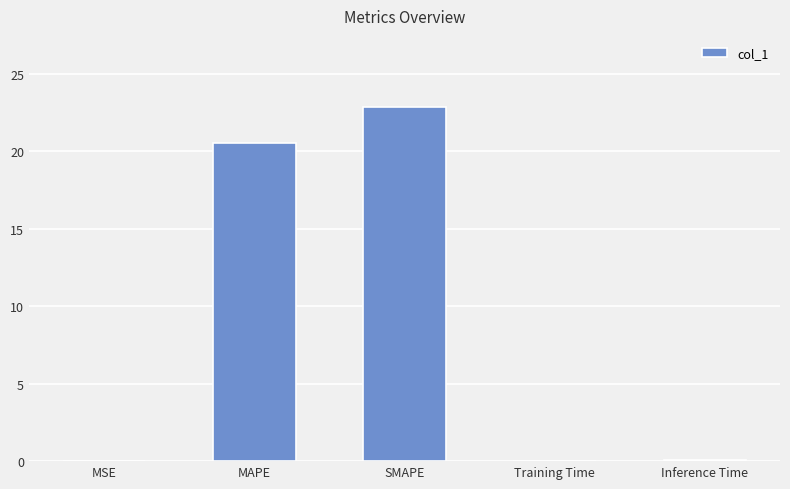

Are the bars grouped side by side (vs. stacked)?

No